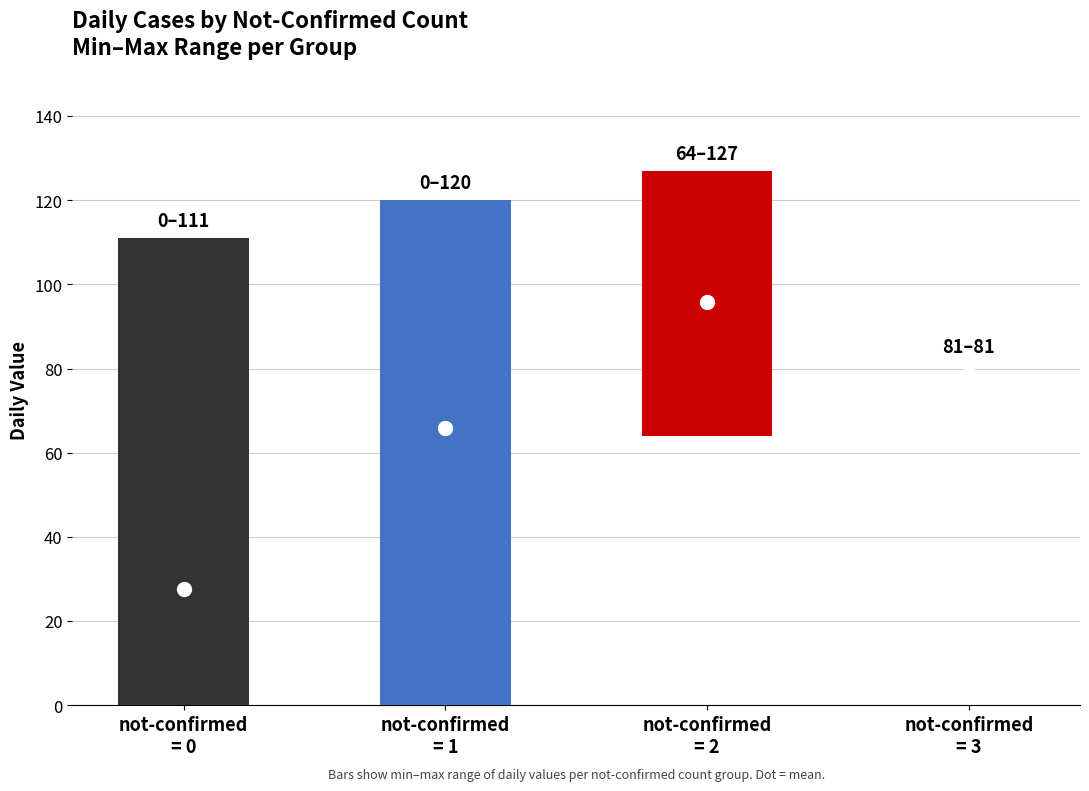

How many data points in value are less than 56?

20